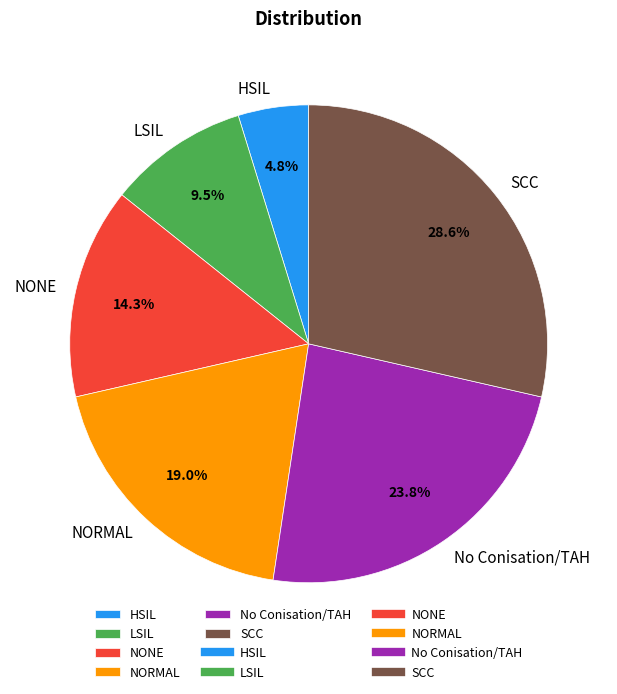

To the nearest percent, what is the difference between the largest and smallest slice percentages?

24%